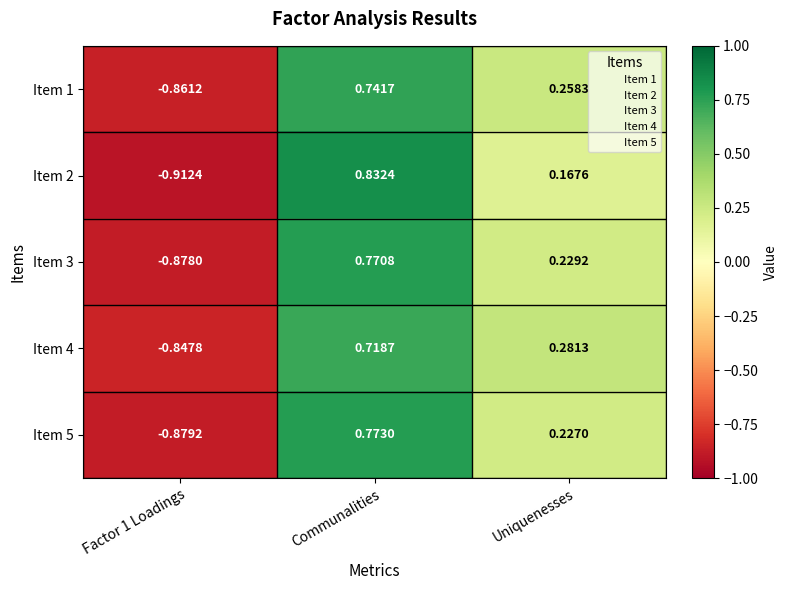

Is the value of Item 2 at Factor 1 Loadings greater than the value of Item 5 at Factor 1 Loadings?

No